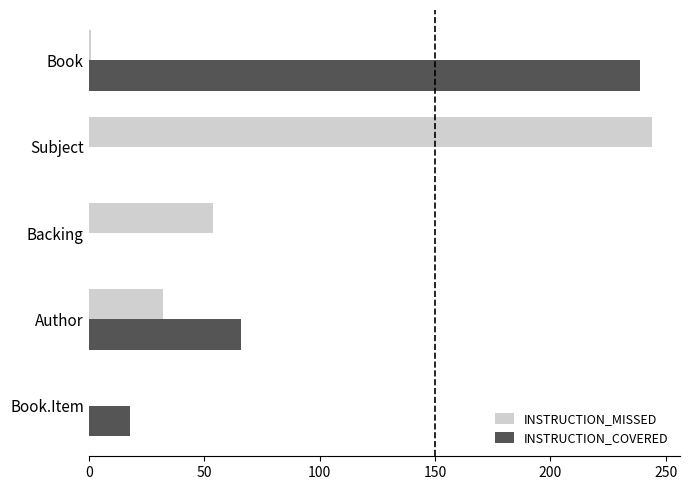

What is the total value across all series at Subject?

244